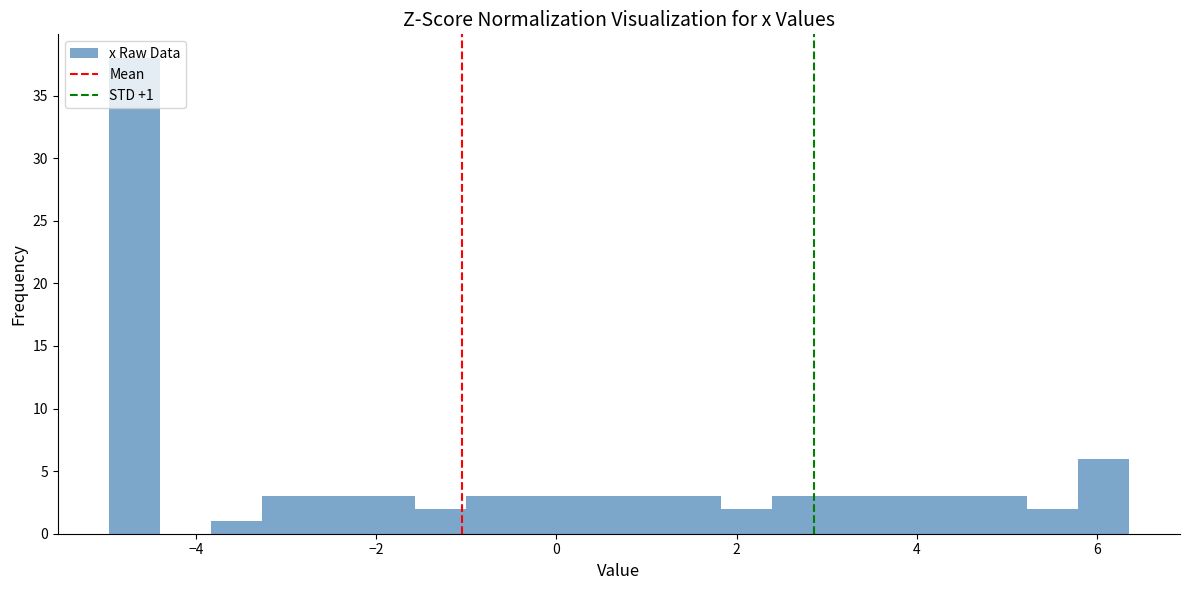

Read against the x-axis, roughly where is the centre of the tallest bar?

-4.6